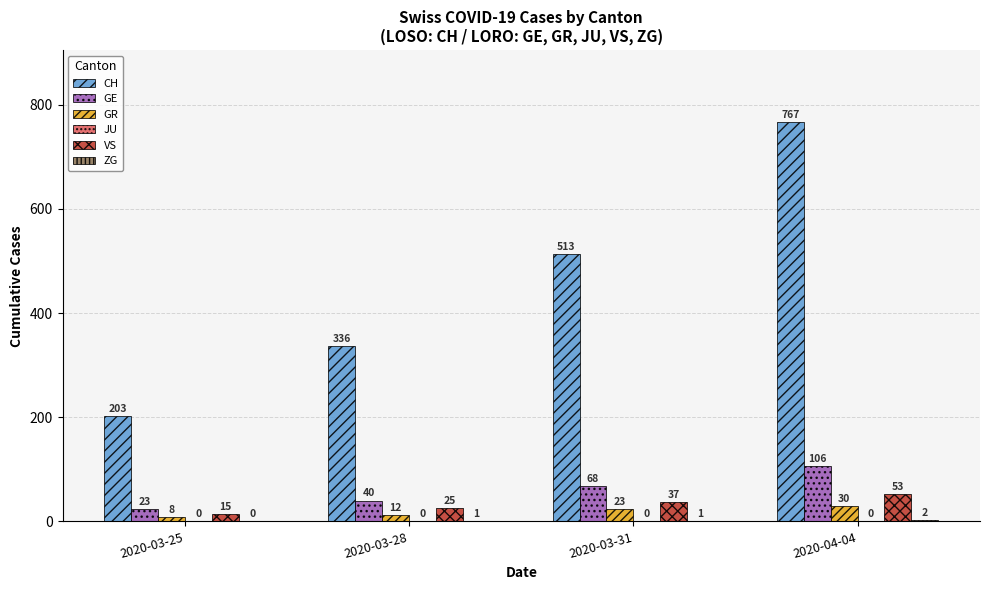

How many groups of bars are there?

4